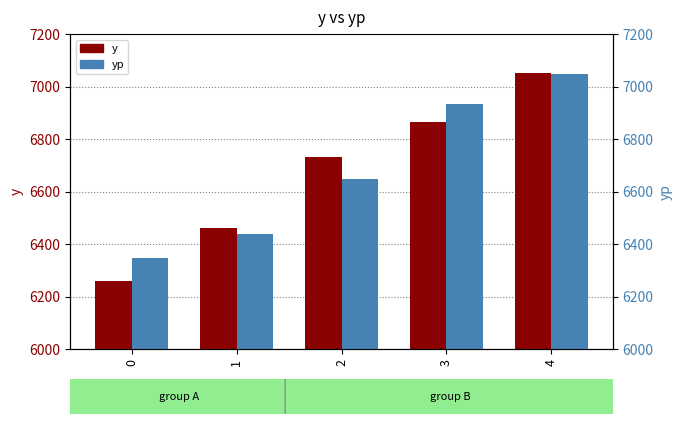

At which label does yp first exceed 6646?

2